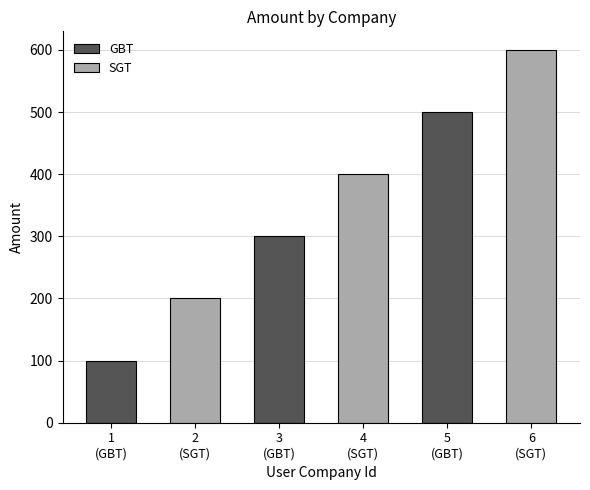

Reading left to right, what are all the values shown in this chart?

GBT: 1=100	3=300	5=500
SGT: 1=200	3=400	5=600